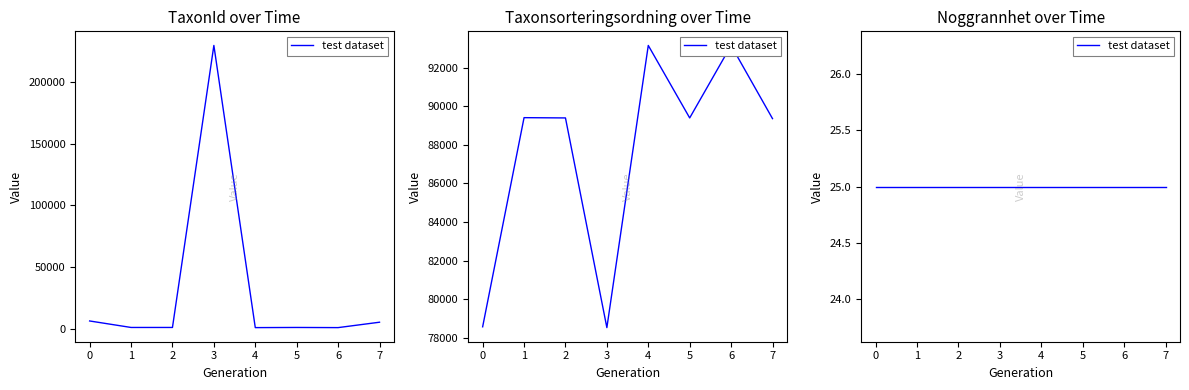

What is the minimum value for Taxonsorteringsordning?

78527